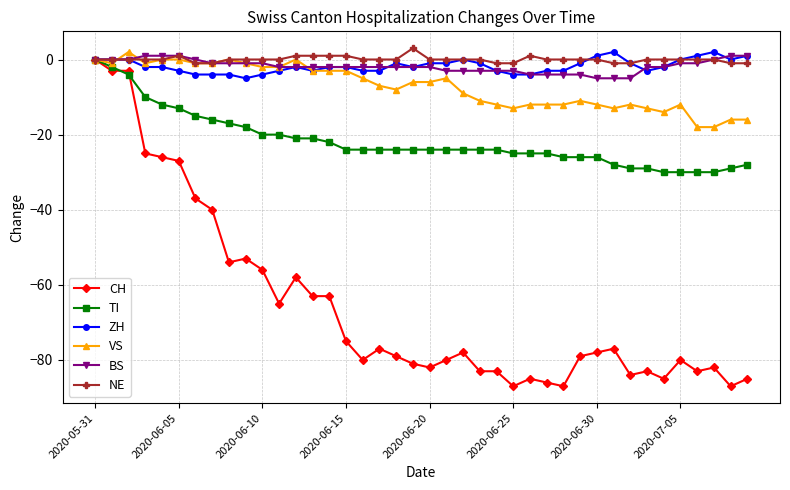

What is the maximum value for NE?

3